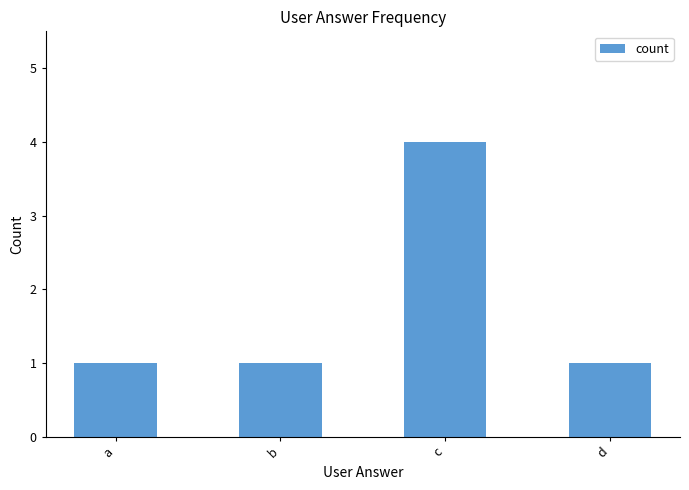

What is the maximum value shown in the chart?

4